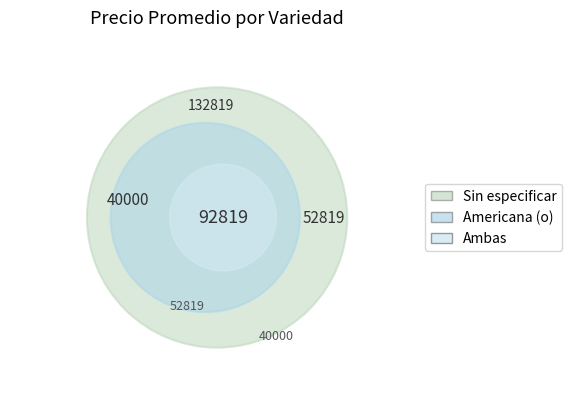

Is 19 the majority of the pie?

No